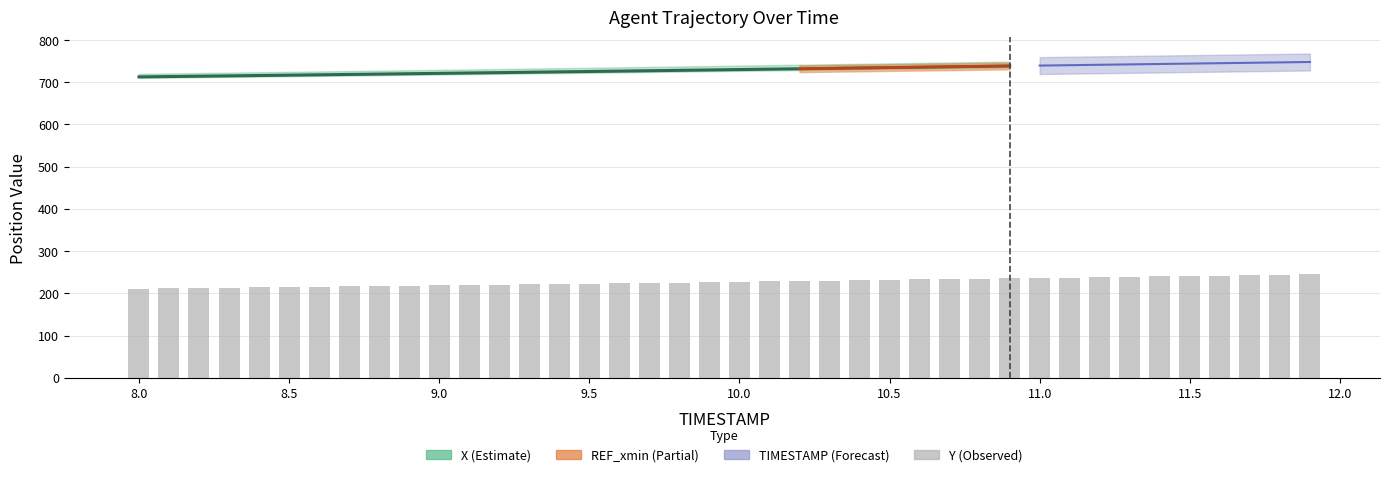

Are the bars horizontal?

No